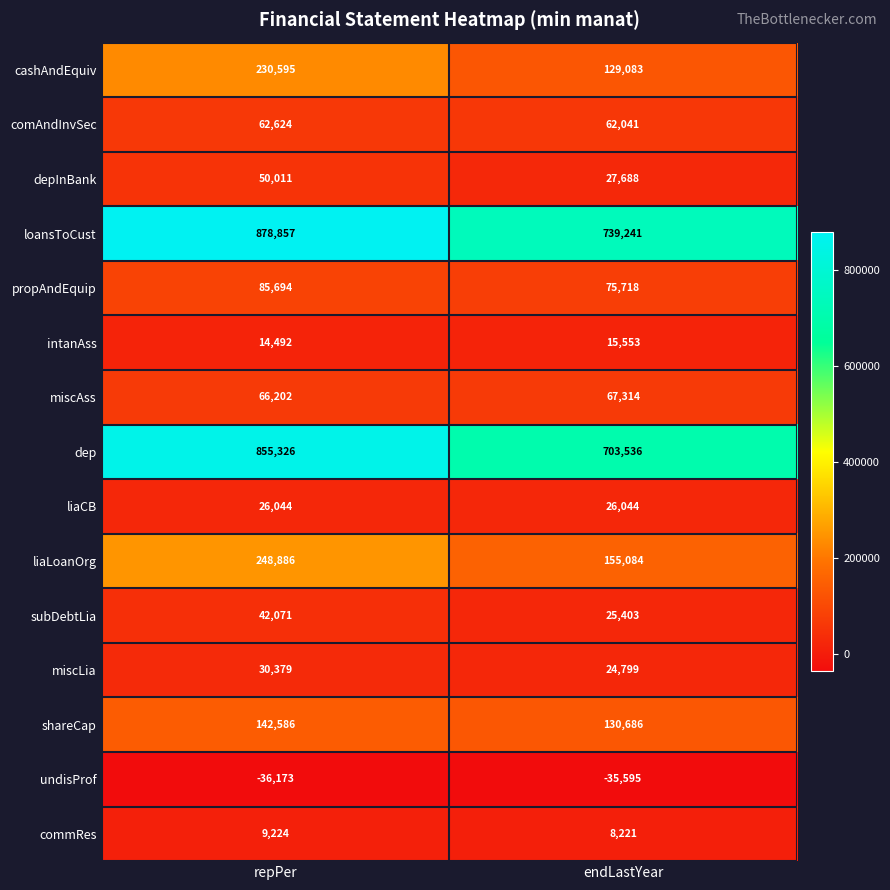

Count the number of categories in the chart.

2